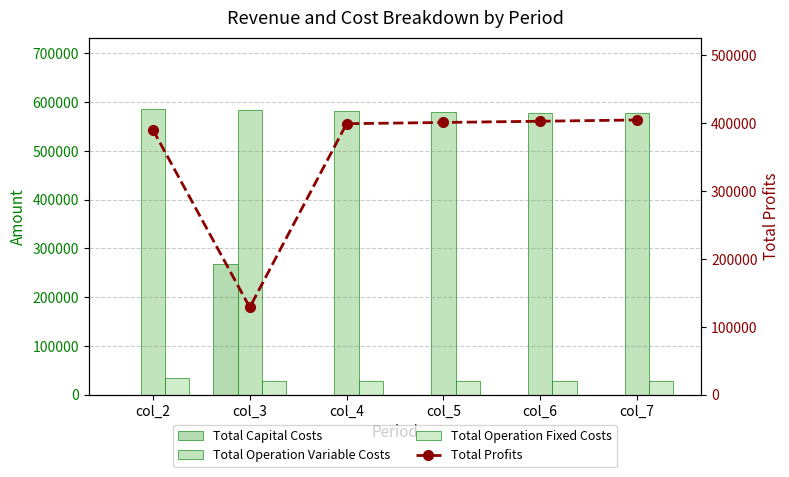

At which category is the sum across all series the highest?

col_2